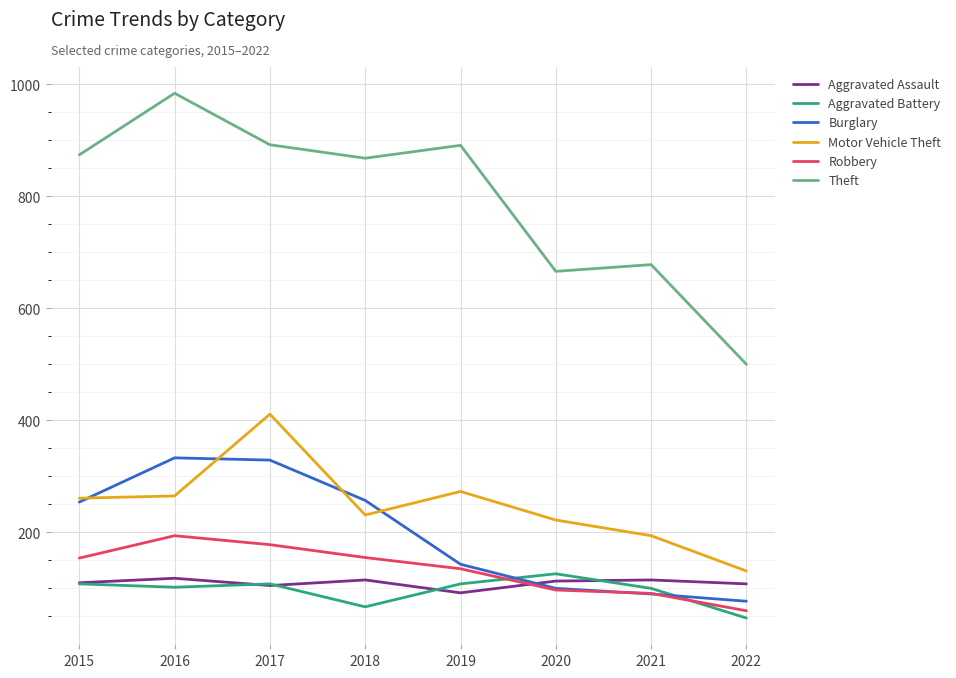

What value does the Aggravated Battery series have at 2016?

102